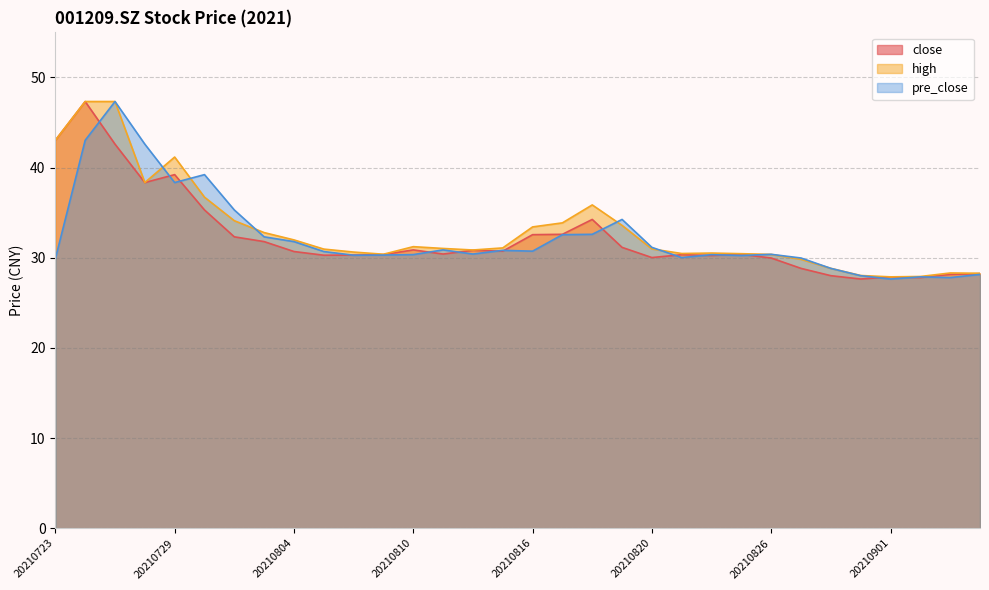

Which series has the largest range (max minus min)?

close